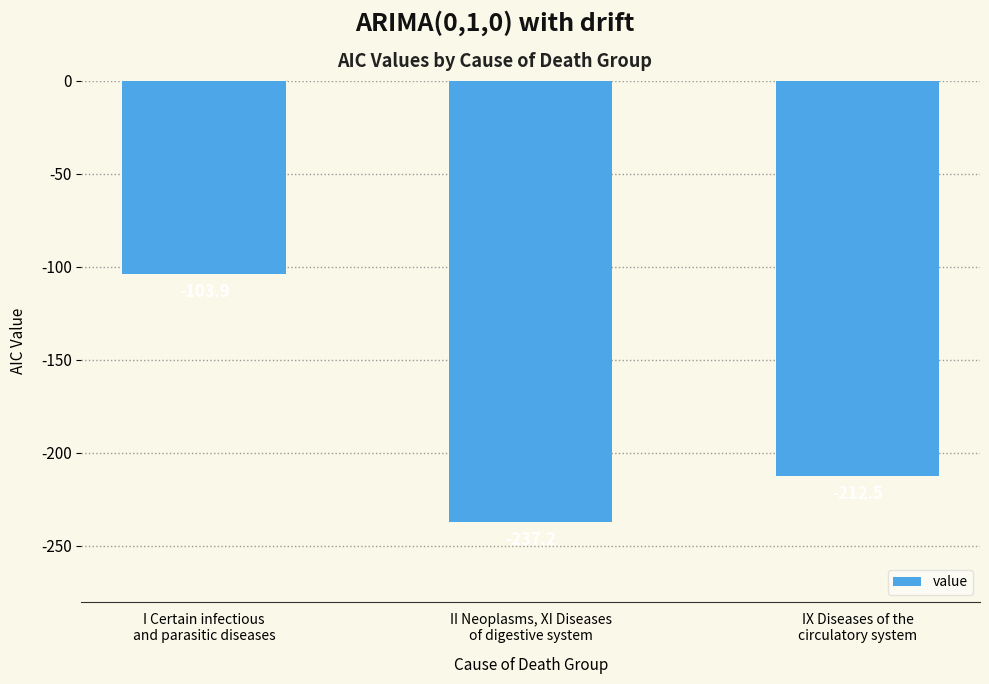

List the labels in order of value, largest first.

I Certain infectious
and parasitic diseases, IX Diseases of the
circulatory system, II Neoplasms, XI Diseases
of digestive system